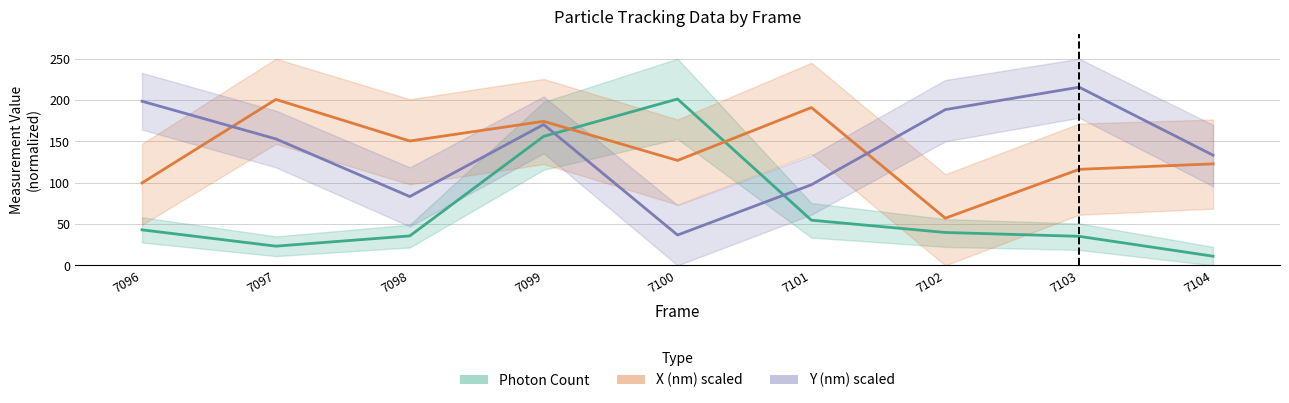

List the labels in order of X (nm) scaled value, smallest first.

7102, 7096, 7103, 7104, 7100, 7098, 7099, 7101, 7097